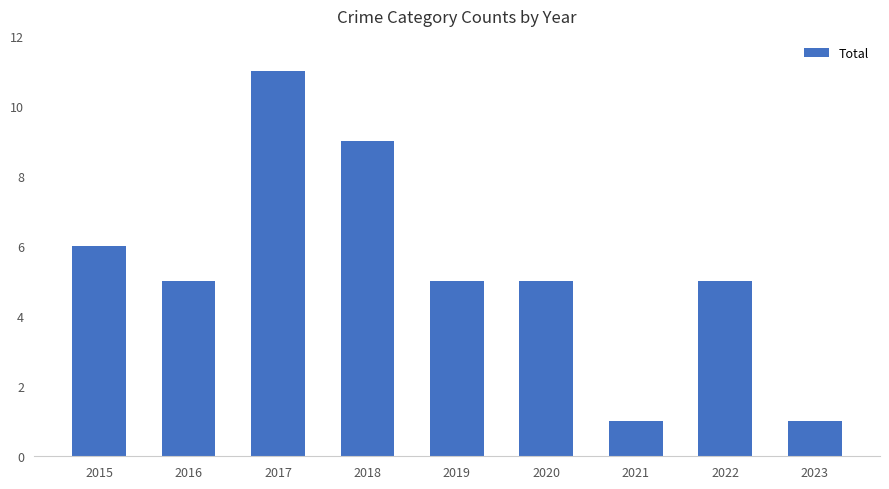

The value at 2017 is 18. True or false?

False